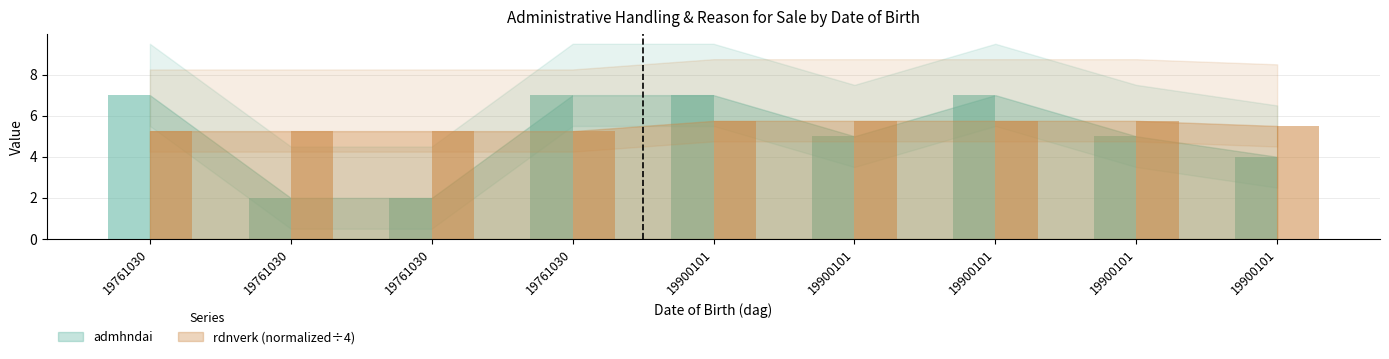

Where is admhndai nearest to the value 4?

19900101